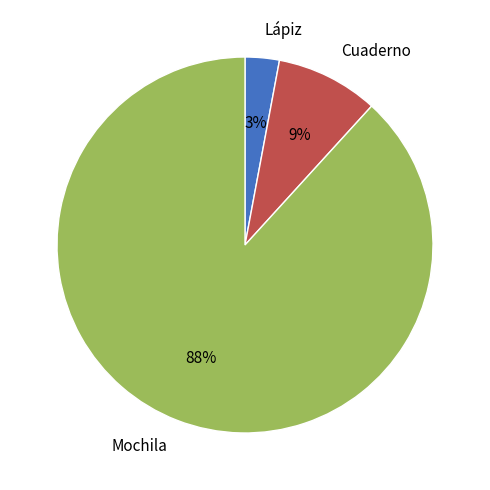

What percentage is the Lápiz slice, to the nearest percent?

3%